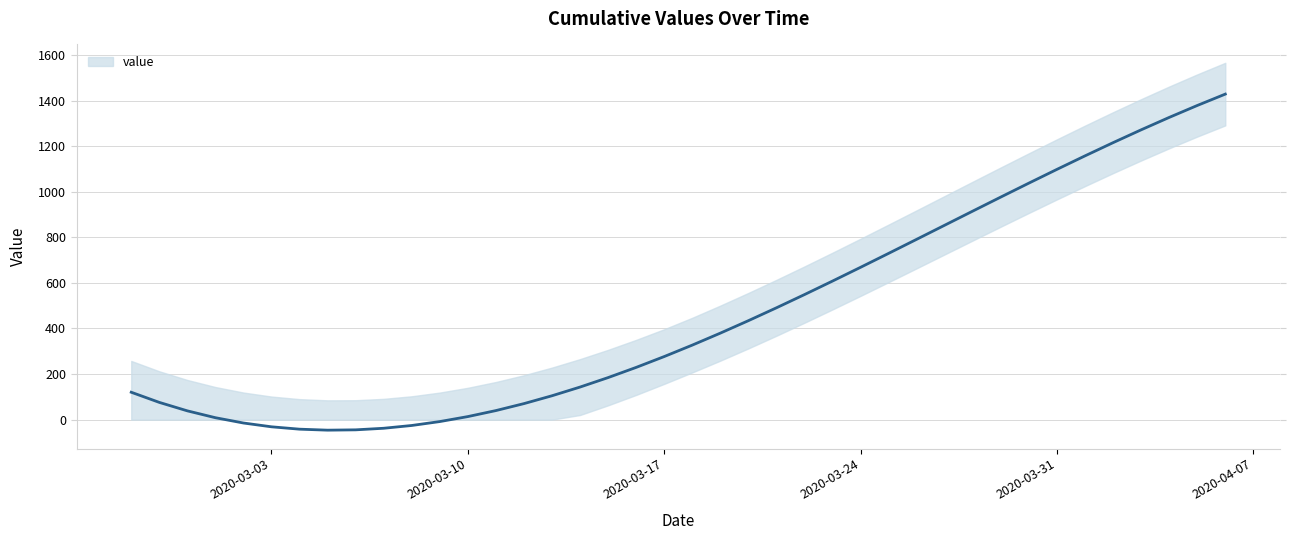

What is the sum of all values?

18689.0